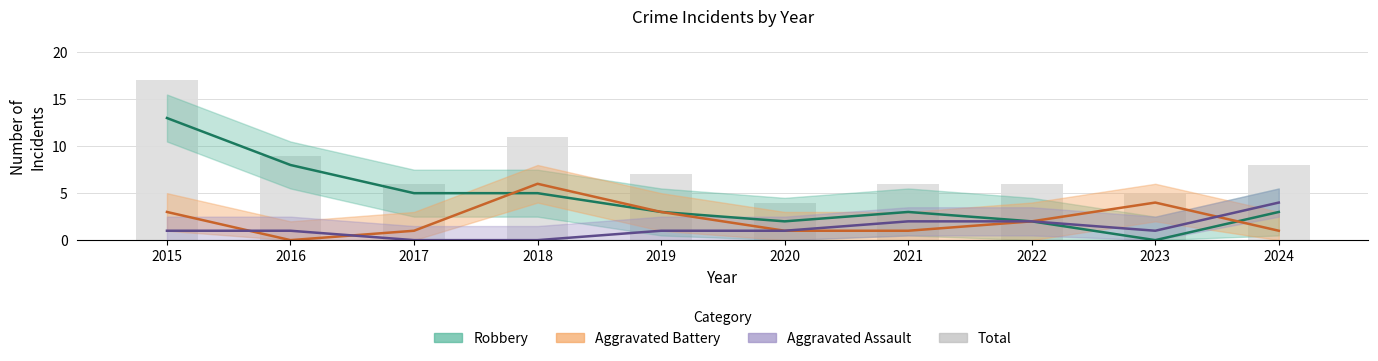

Reading left to right, transcribe all the data shown in this chart.

2015=17	2016=9	2017=6	2018=11	2019=7	2020=4	2021=6	2022=6	2023=5	2024=8